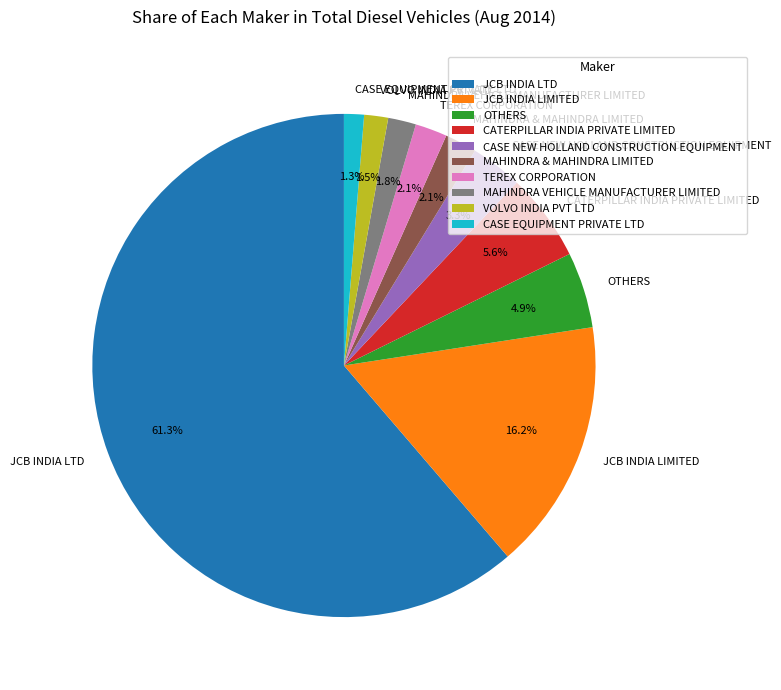

What is the largest slice in the pie chart?

JCB INDIA LTD